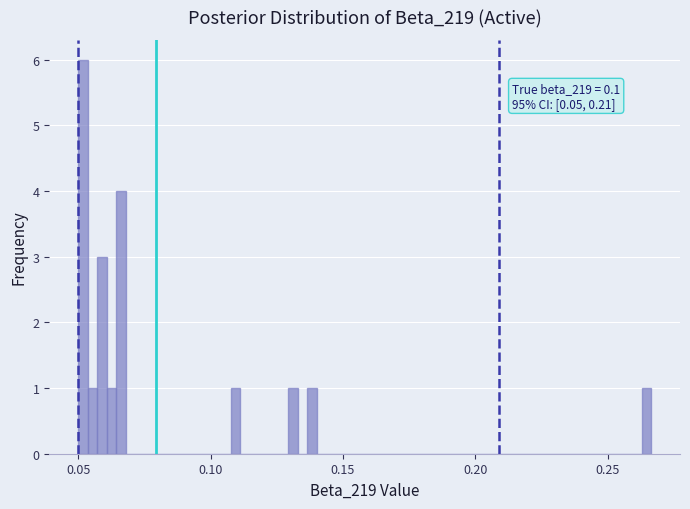

Around what value on the x-axis is the tallest bar? Give the approximate position of its centre, as read against the axis.

0.050